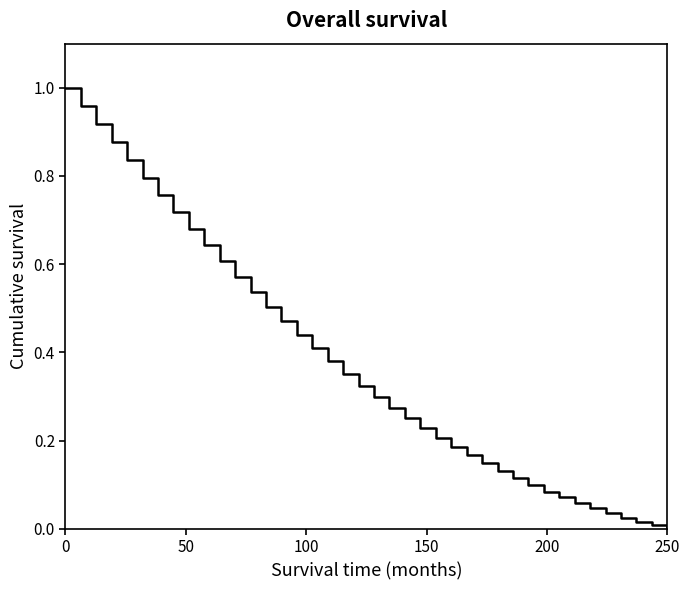

How many lines are shown in the chart?

1